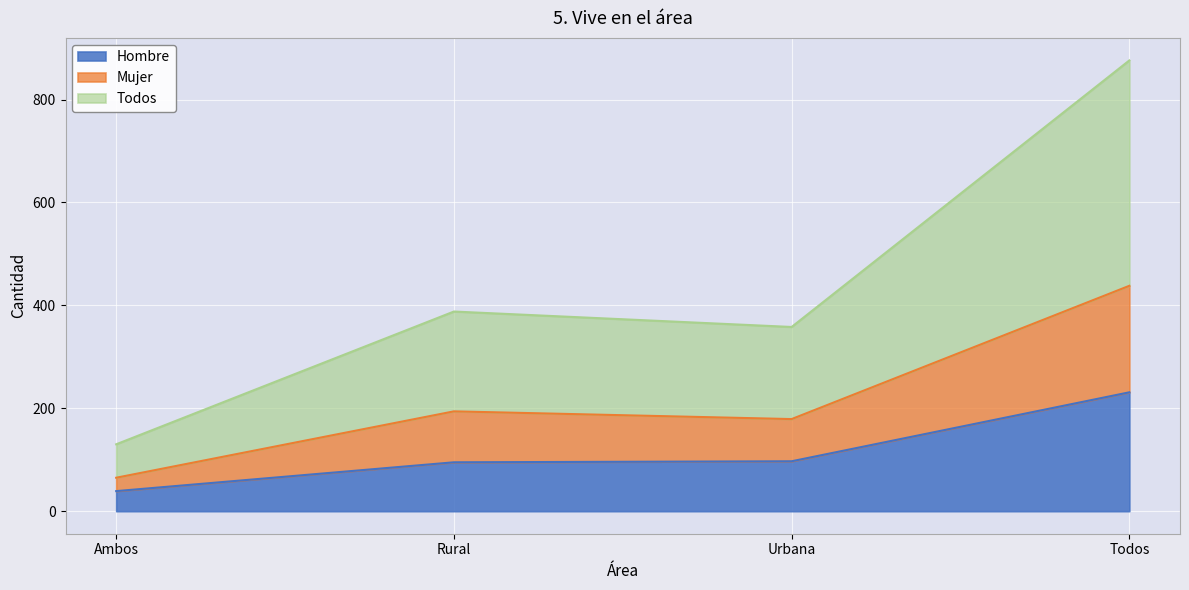

Reading left to right, list all the values displayed in this chart.

Hombre: Ambos=39	Rural=95	Urbana=97	Todos=231
Mujer: Ambos=65	Rural=194	Urbana=179	Todos=438
Todos: Ambos=130	Rural=388	Urbana=358	Todos=876